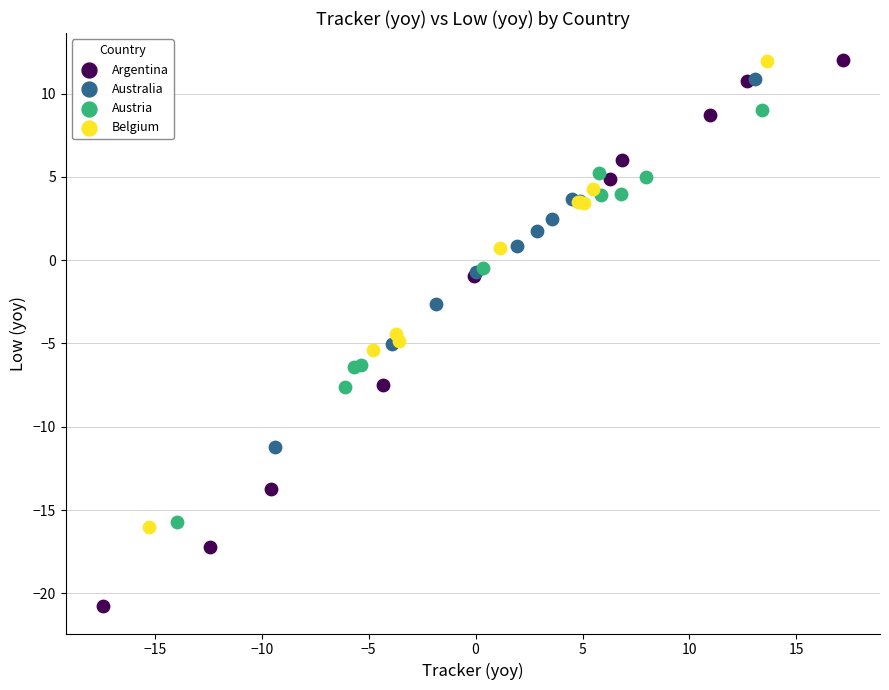

Which series has the largest Y range (max minus min)?

Argentina